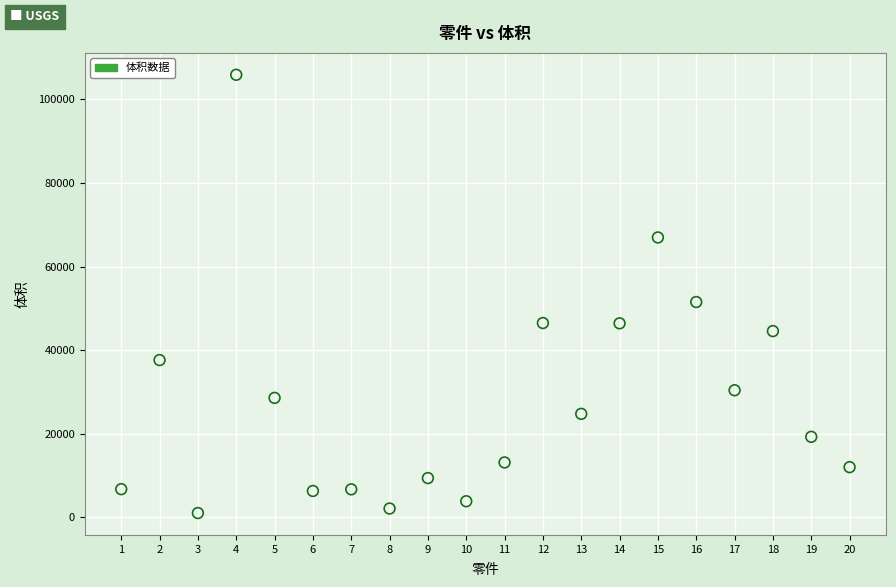

What Y value in the scatter plot is closest to 53469?

51532.0